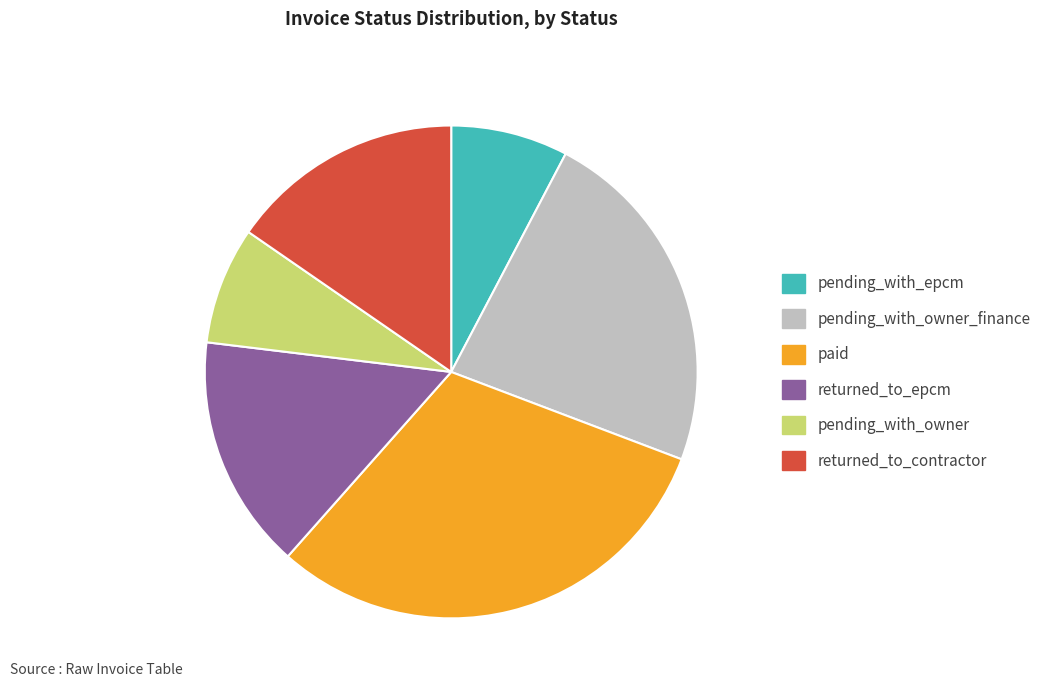

Do returned_to_epcm and returned_to_contractor together represent more than half of the pie?

No